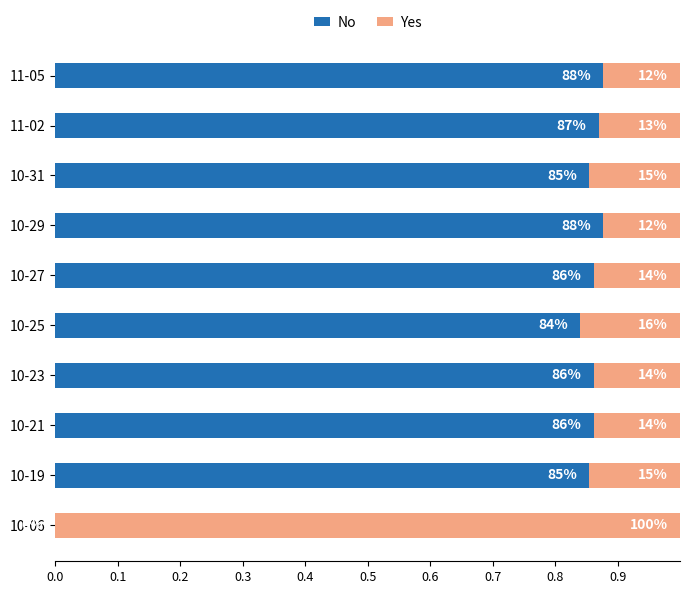

Reading left to right, extract all data points from this chart.

No: 0.0	0.9	0.9	0.9	0.8	0.9	0.9	0.9	0.9	0.9
Yes: 1.0	0.1	0.1	0.1	0.2	0.1	0.1	0.1	0.1	0.1